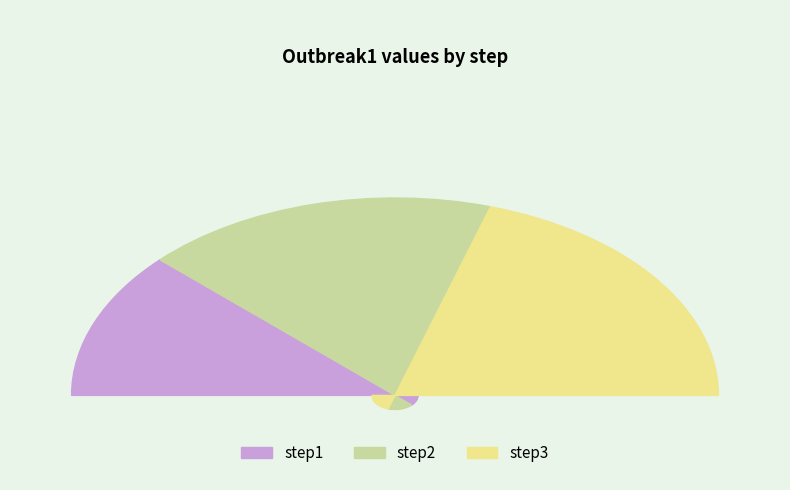

Is it true that step3 is 51% of the pie?

False